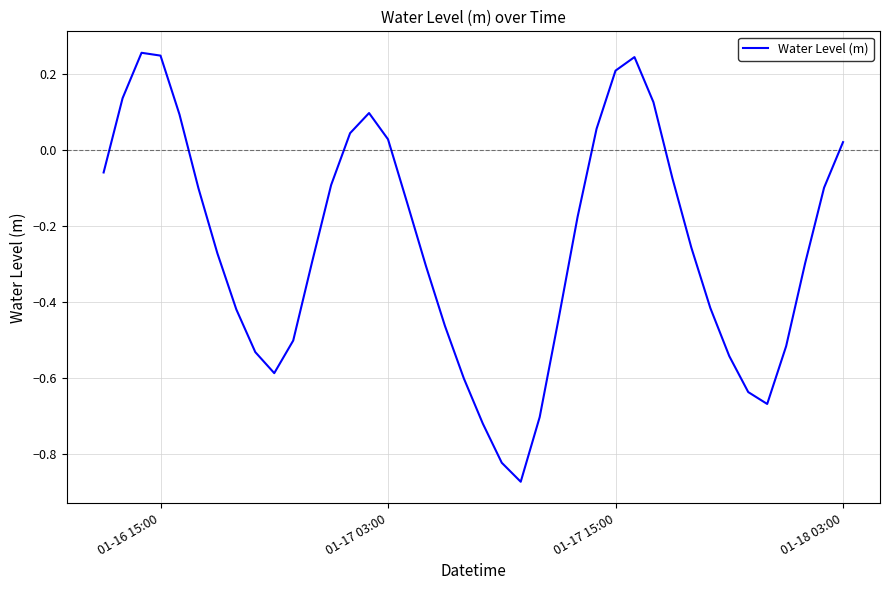

What is the difference between the maximum and minimum values?

1.1